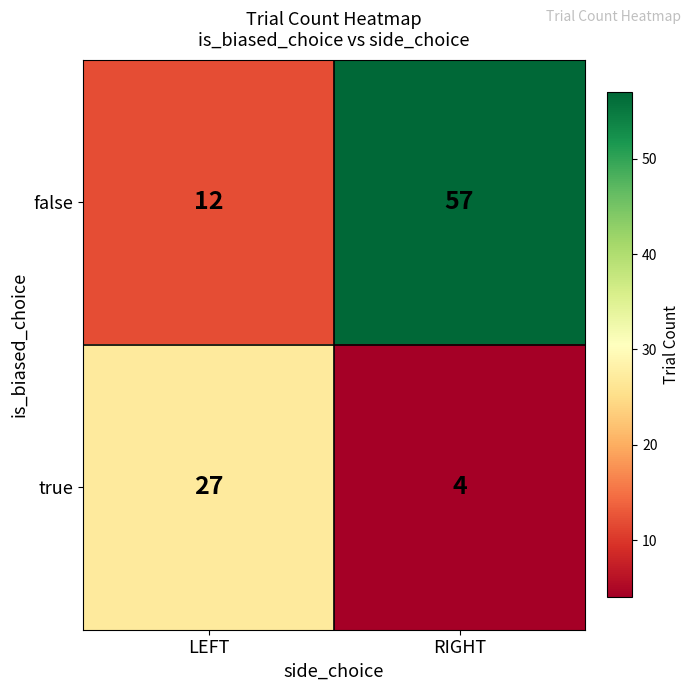

What is the sum of the true values at LEFT and RIGHT?

31